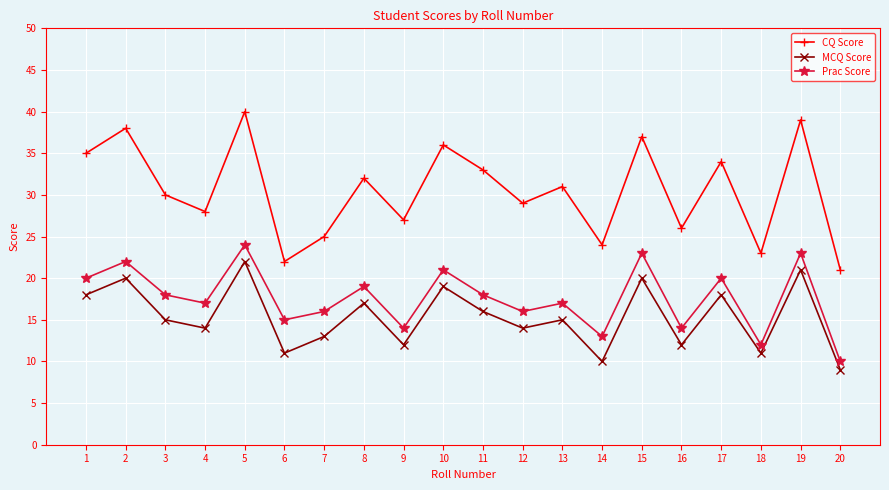

Which series has the largest total across all categories?

CQ Score